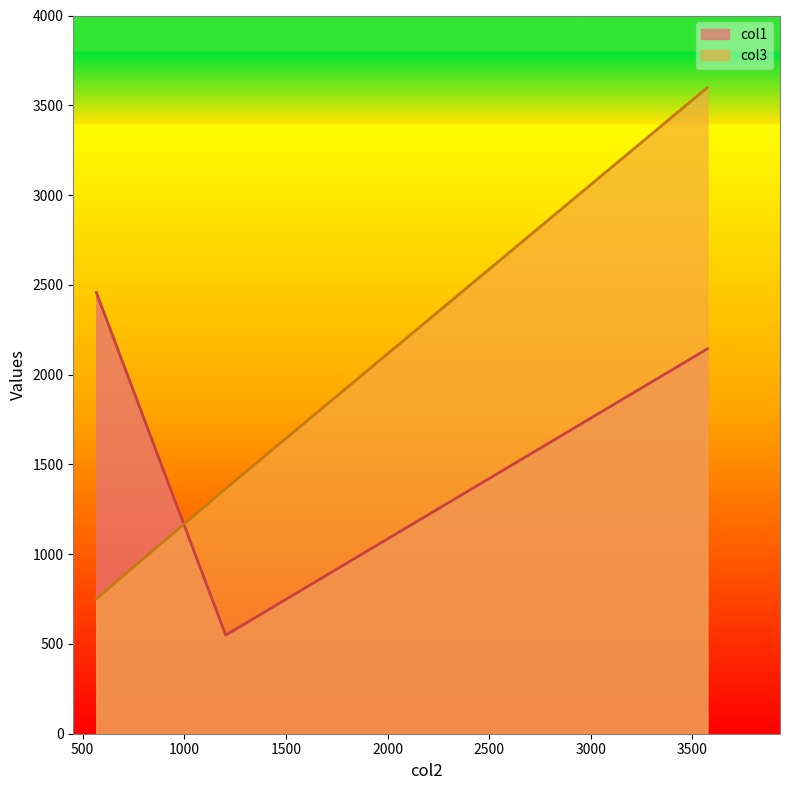

The col3 series shows 1365.3 at 1203.734. True or false?

True